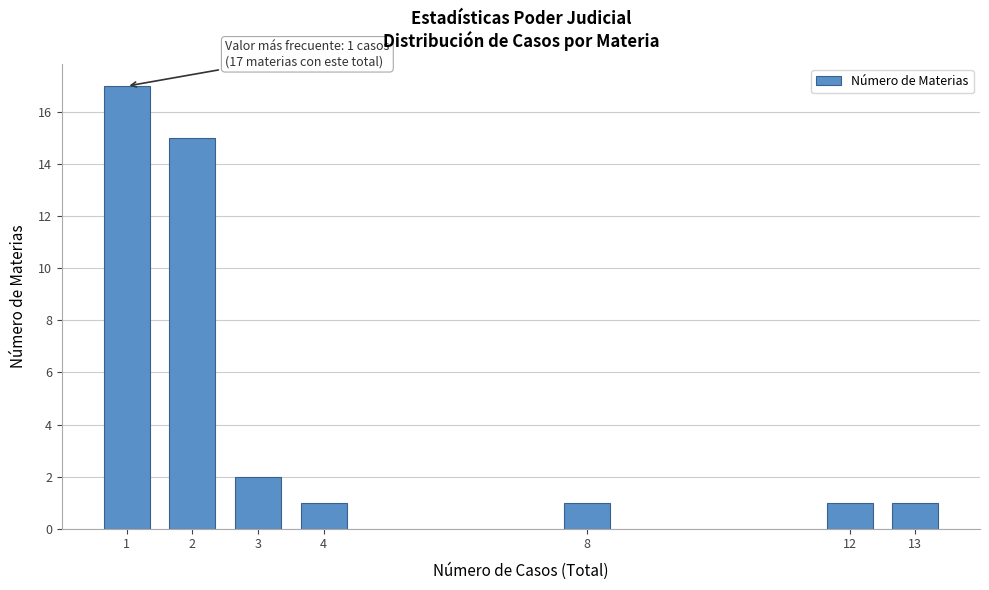

Reading left to right, list all the values displayed in this chart.

1=17	2=15	3=2	4=1	8=1	12=1	13=1